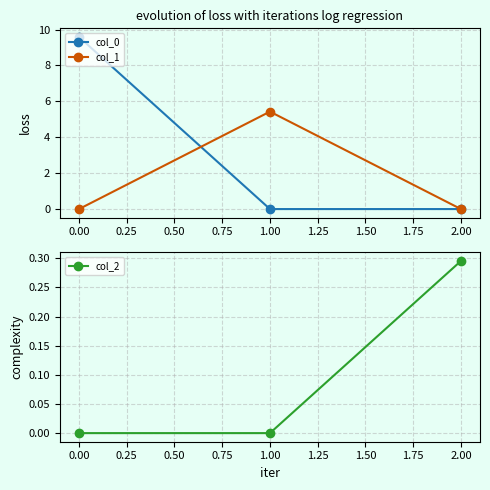

List the series in order of their overall mean, lowest first.

col_2, col_1, col_0